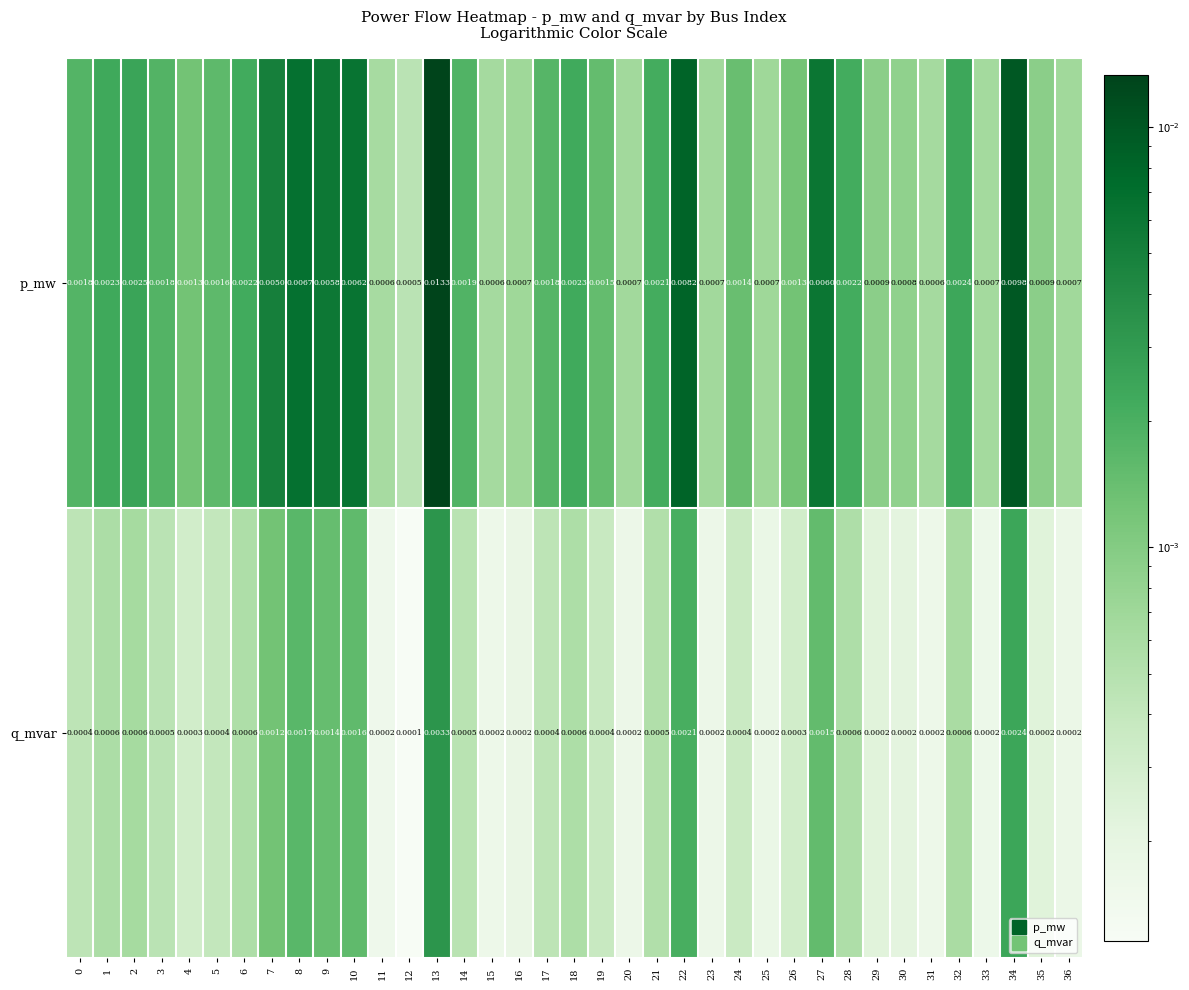

How many data points does each series have?

37